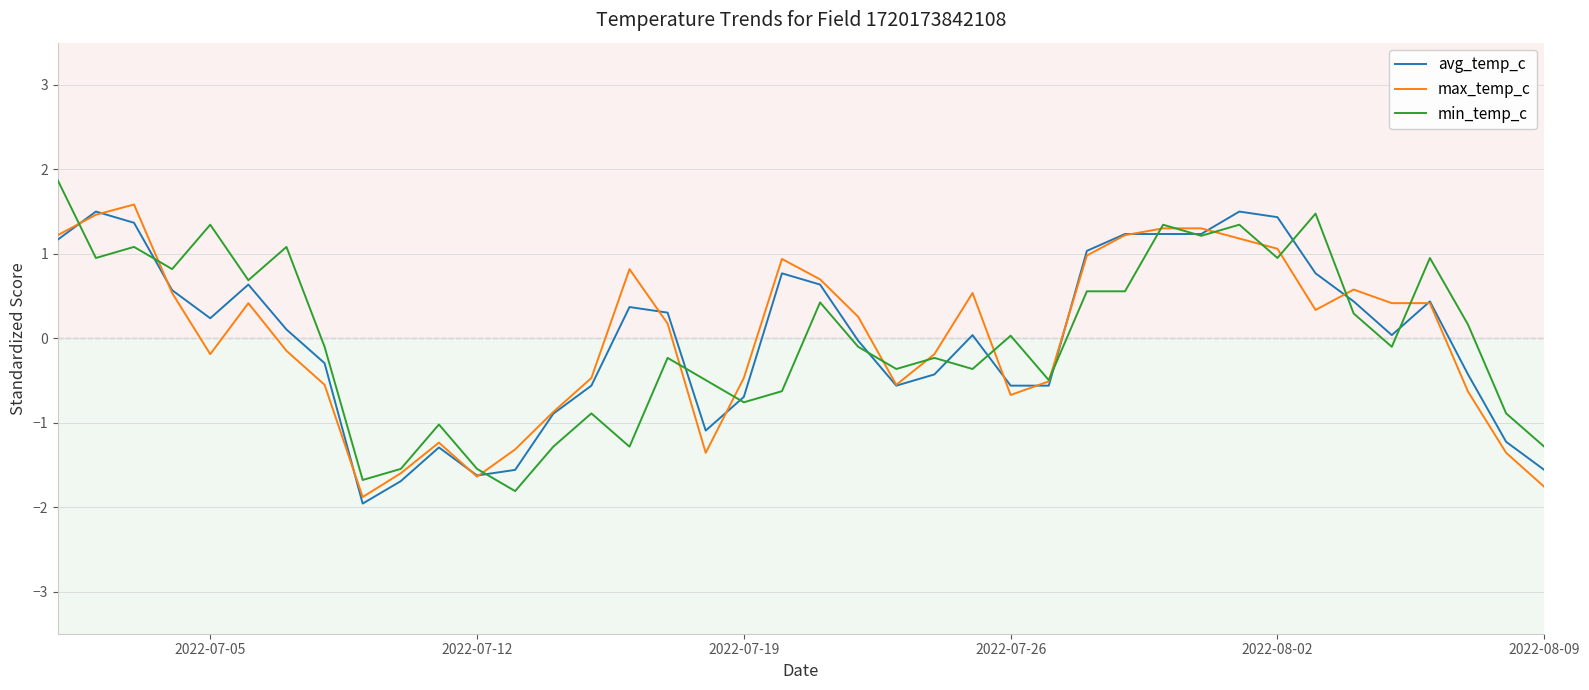

What is the maximum value shown in the chart?

1.9